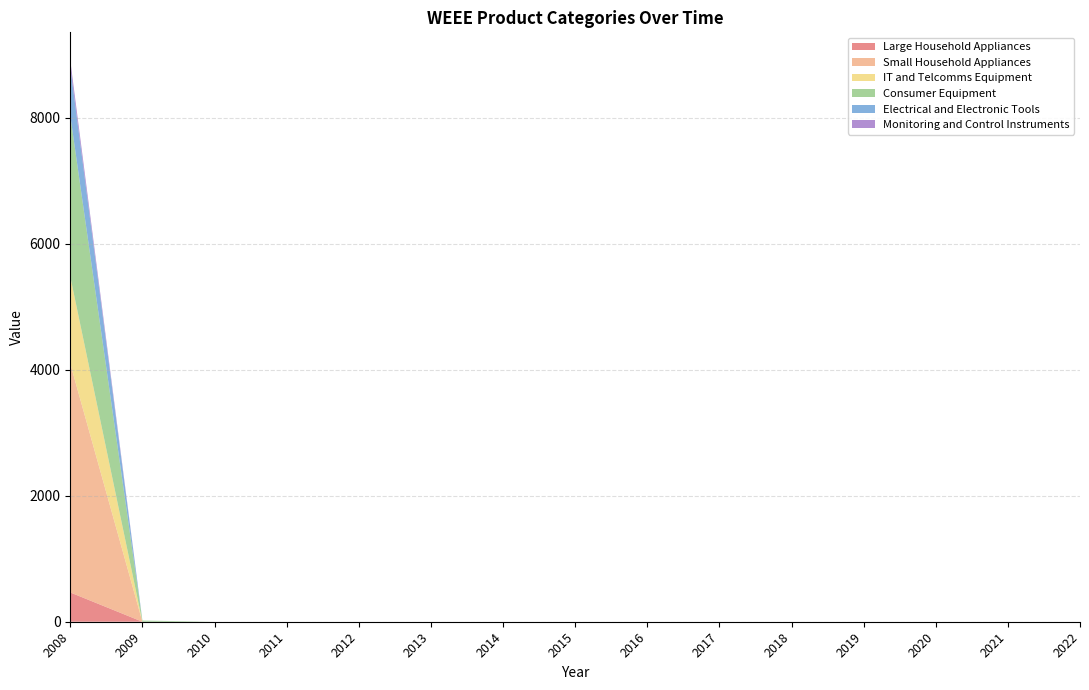

Reading left to right, list all the values displayed in this chart.

Large Household Appliances: 464.5	0.0	0.0	0.0	0.0	0.0	0.0	0.0	0.0	0.0	0.0	0.0	0.0	0.0	0.0
Small Household Appliances: 3633.1	0.0	0.0	0.0	0.0	0.0	0.0	0.0	0.0	0.0	0.0	0.0	0.0	0.0	0.0
IT and Telcomms Equipment: 1380.5	0.0	0.0	0.0	0.0	0.0	0.0	0.0	0.0	0.0	0.0	0.0	0.0	0.0	0.0
Consumer Equipment: 2555.4	18.7	0.0	0.0	0.0	0.0	0.0	0.0	0.0	0.0	0.0	0.0	0.0	0.0	0.0
Electrical and Electronic Tools: 772.9	0.0	0.0	0.0	0.0	0.0	0.0	0.0	0.0	0.0	0.0	0.0	0.0	0.0	0.0
Monitoring and Control Instruments: 102.6	0.0	0.0	0.0	0.0	0.0	0.0	0.0	0.0	0.0	0.0	0.0	0.0	0.0	0.0